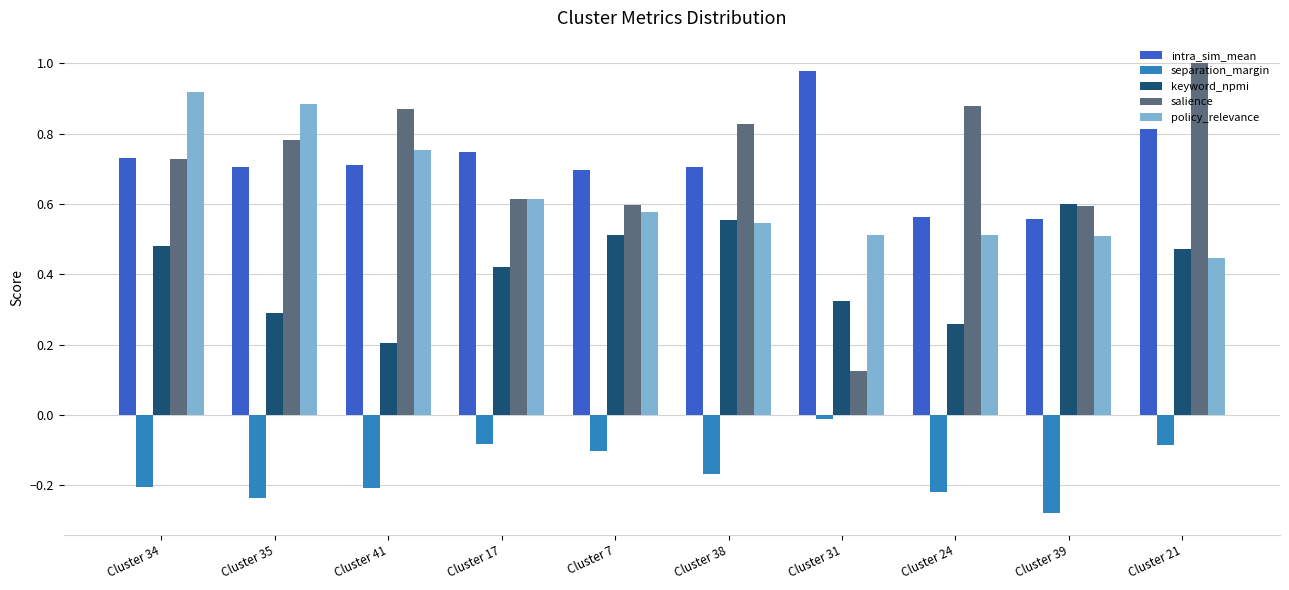

What is the label of the 7th bar from the right?

Cluster 17